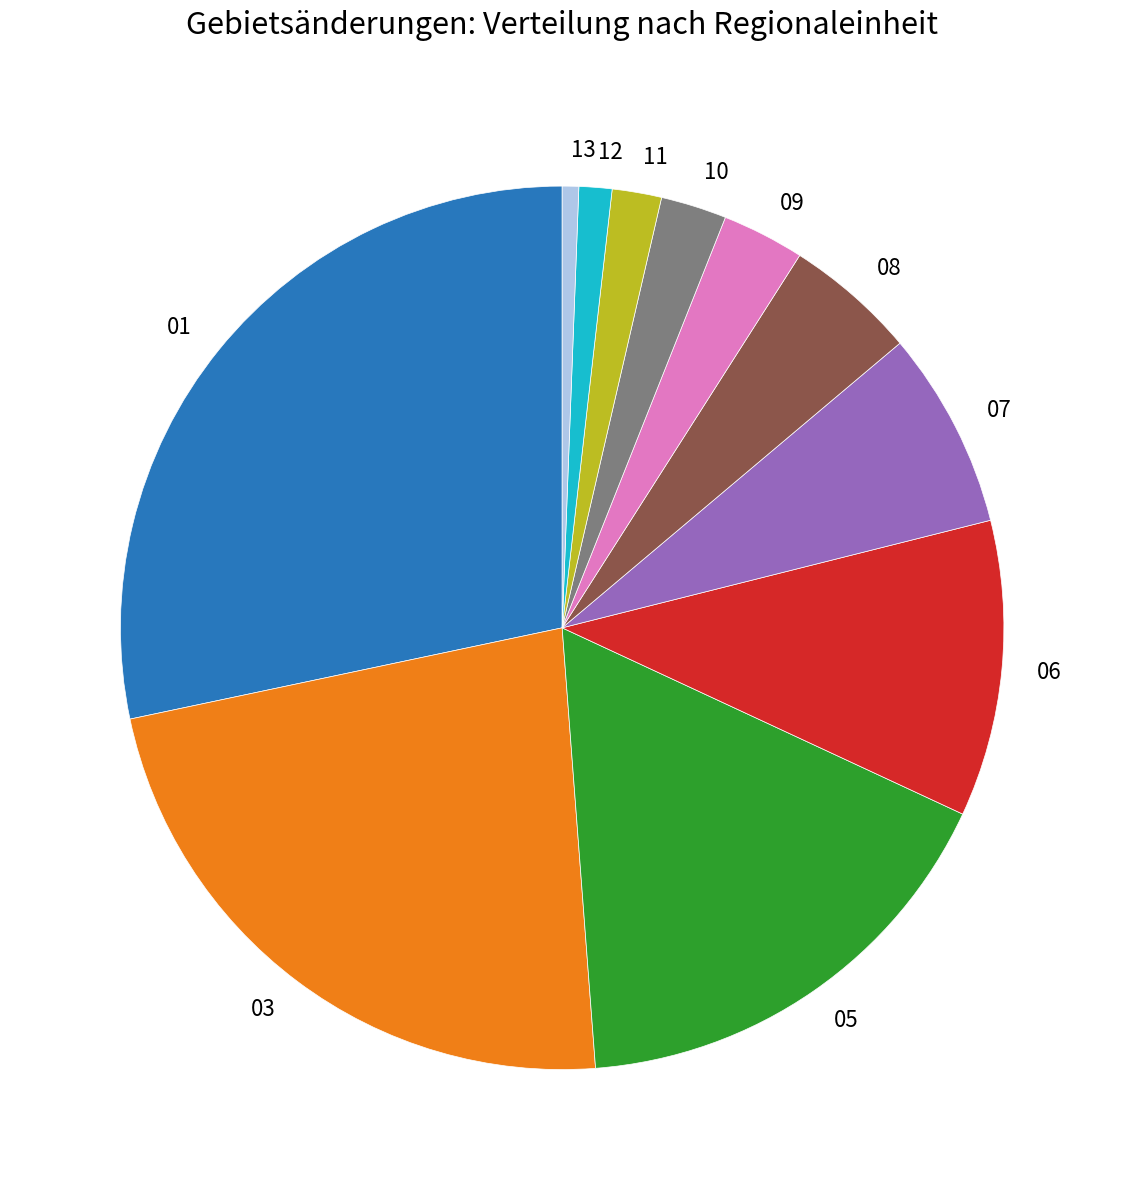

Combined, do 06 and 01 account for over 50%?

No